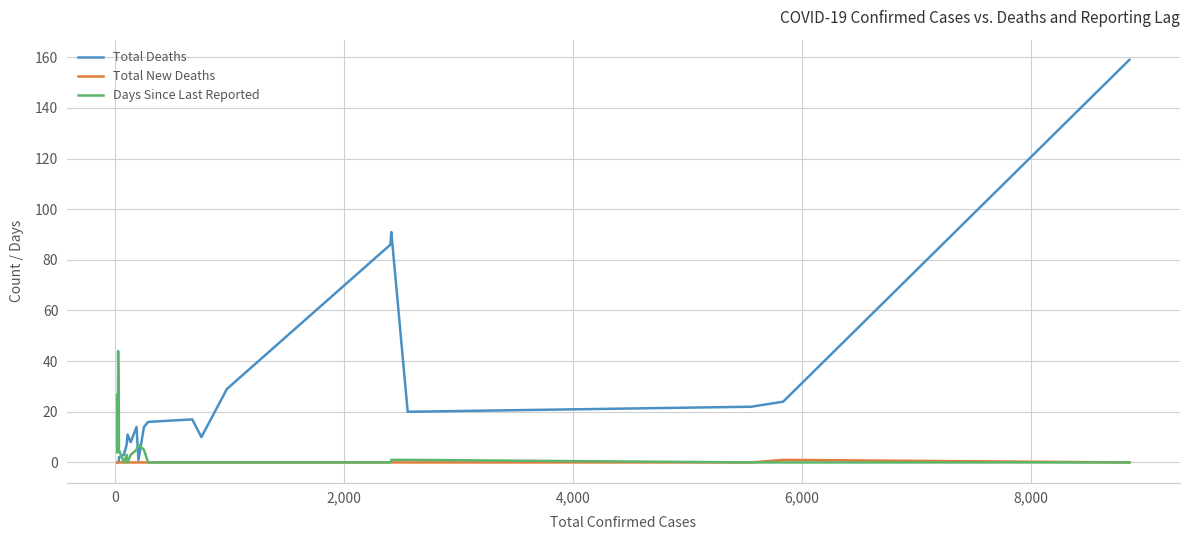

What is the greatest value displayed?

159